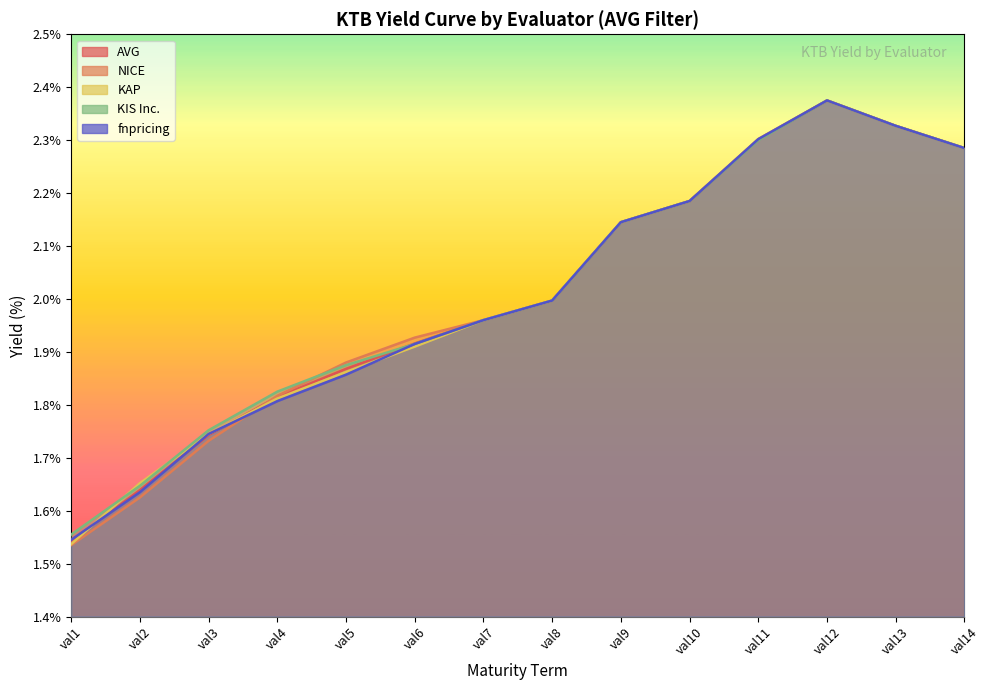

What is the value of the KIS Inc. point at the 3rd from the left?

1.8